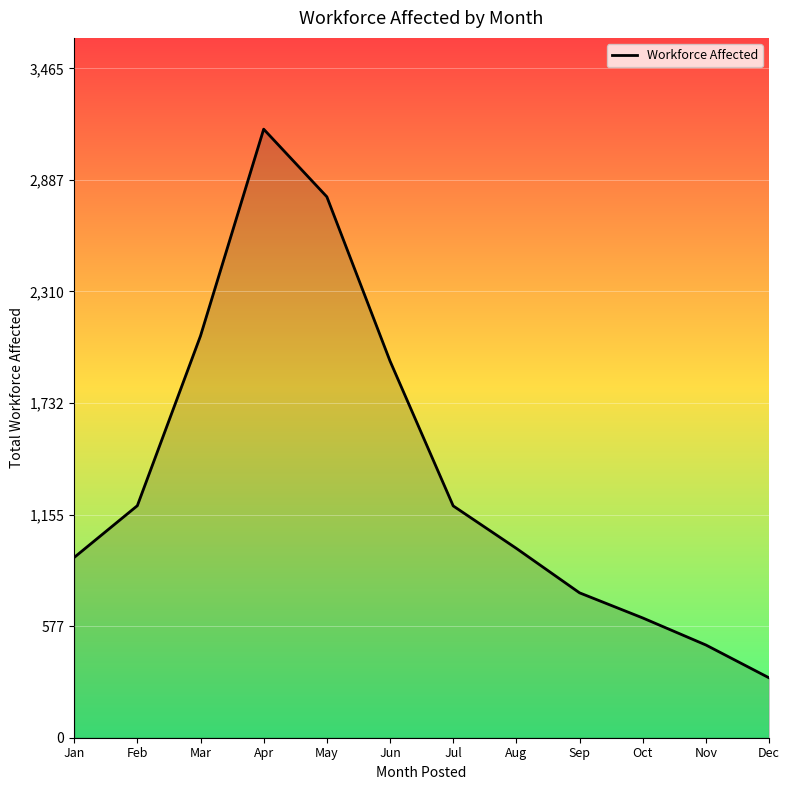

Does the chart display data point markers on the line(s)?

No